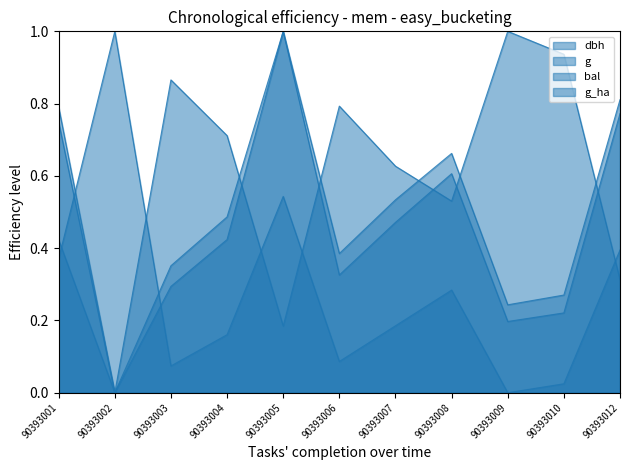

Is it true that g_ha equals 0.2 at 90393004?

True